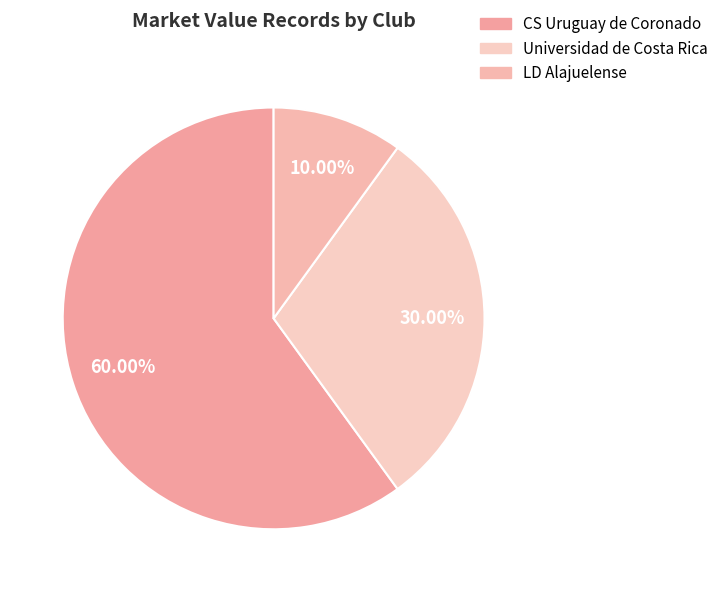

What is the change in value from Universidad de Costa Rica to LD Alajuelense?

-2